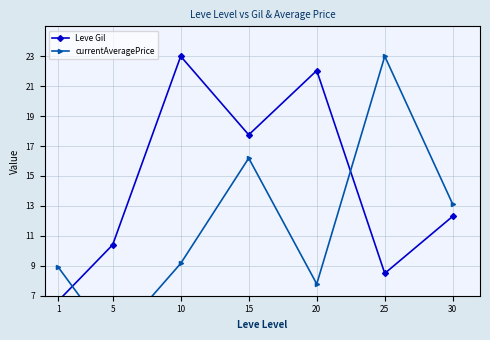

Is it true that Leve Gil equals 12.3 at 30?

True